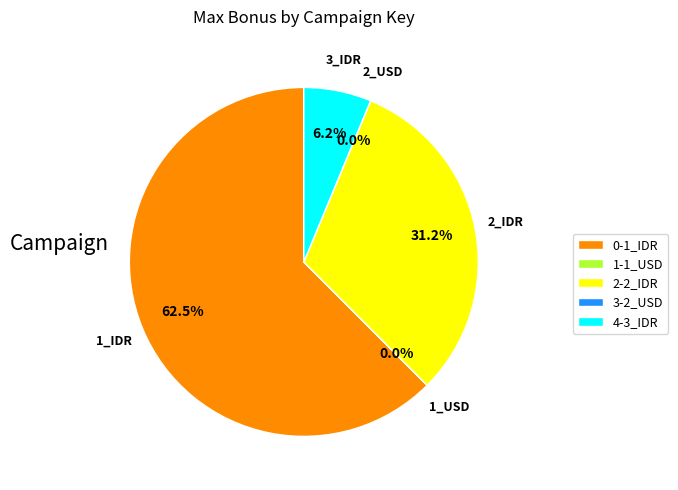

Which category accounts for the majority?

0-1_IDR